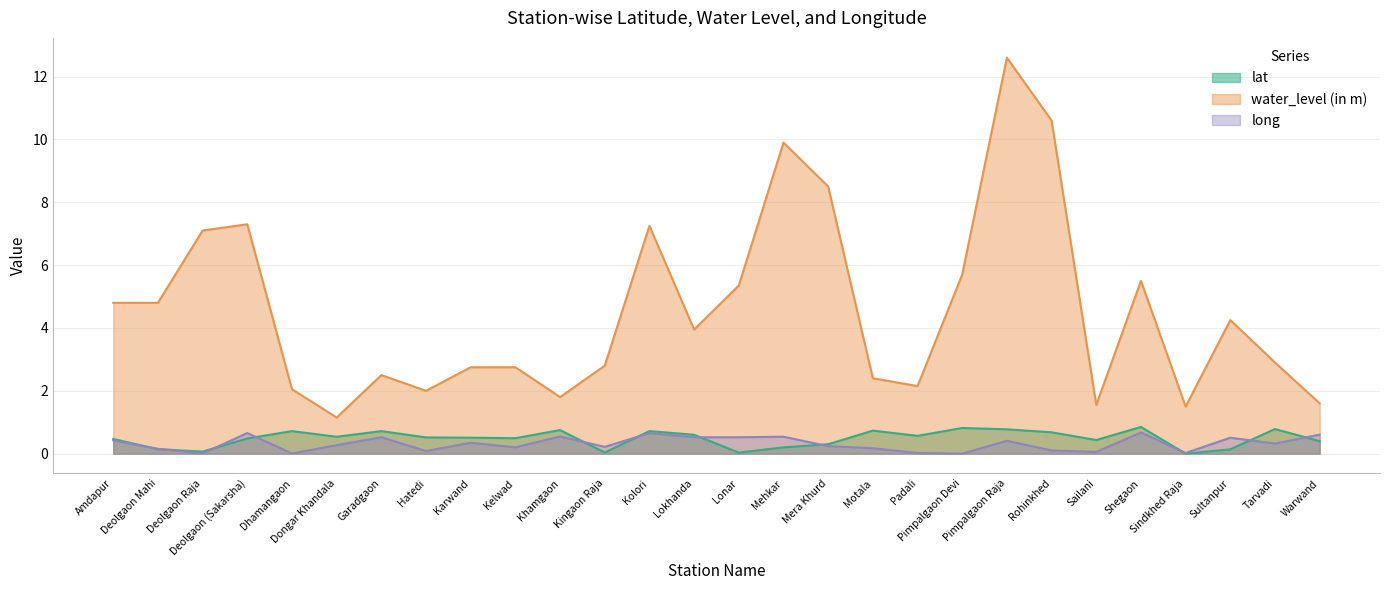

The lat series shows 0.3 at Sindkhed Raja. True or false?

False